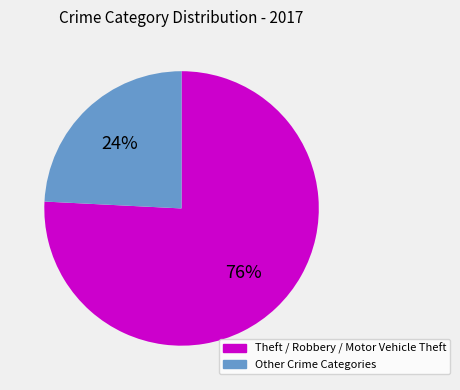

Which category has the smallest portion of the pie?

Other Crime Categories